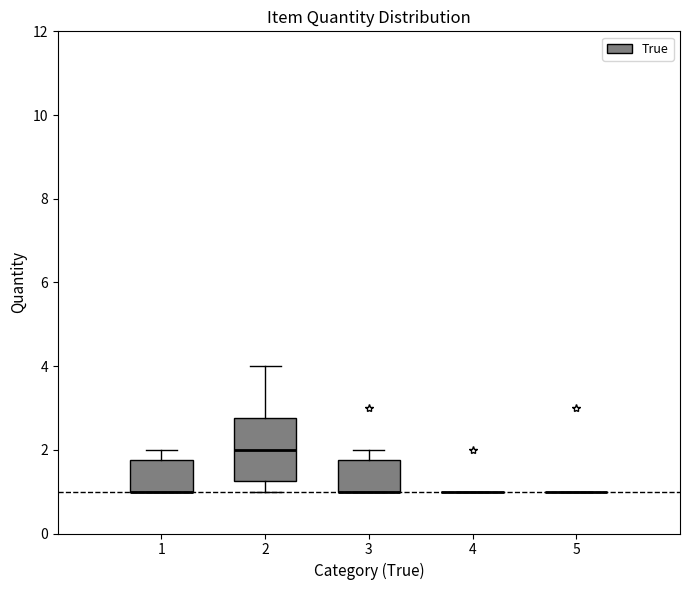

Reading left to right, transcribe this box plot: for each box, give where its median line is, the range the box spans, and where its two whiskers end, as read against the y-axis. The values are not printed on the chart, so give them approximately, as read against the axis.

1: median 1.0 (drawn on the box's lower edge), box 1.0 to 1.8, whiskers 1.0 to 2.0
2: median 2.0, box 1.2 to 2.8, whiskers 1.0 to 4.0
3: median 1.0 (drawn on the box's lower edge), box 1.0 to 1.8, whiskers 1.0 to 2.0
4: box collapsed to a line at 1.0, whiskers 1.0 to 1.0
5: box collapsed to a line at 1.0, whiskers 1.0 to 1.0